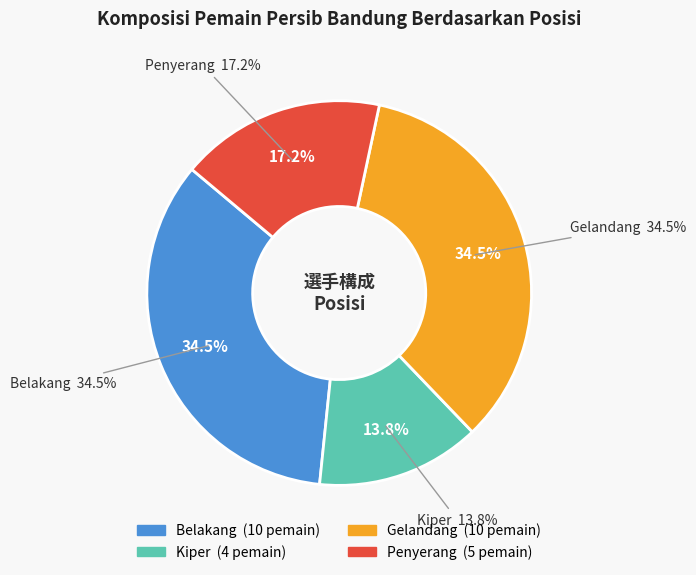

Combined, do Gelandang and Penyerang account for over 50%?

Yes